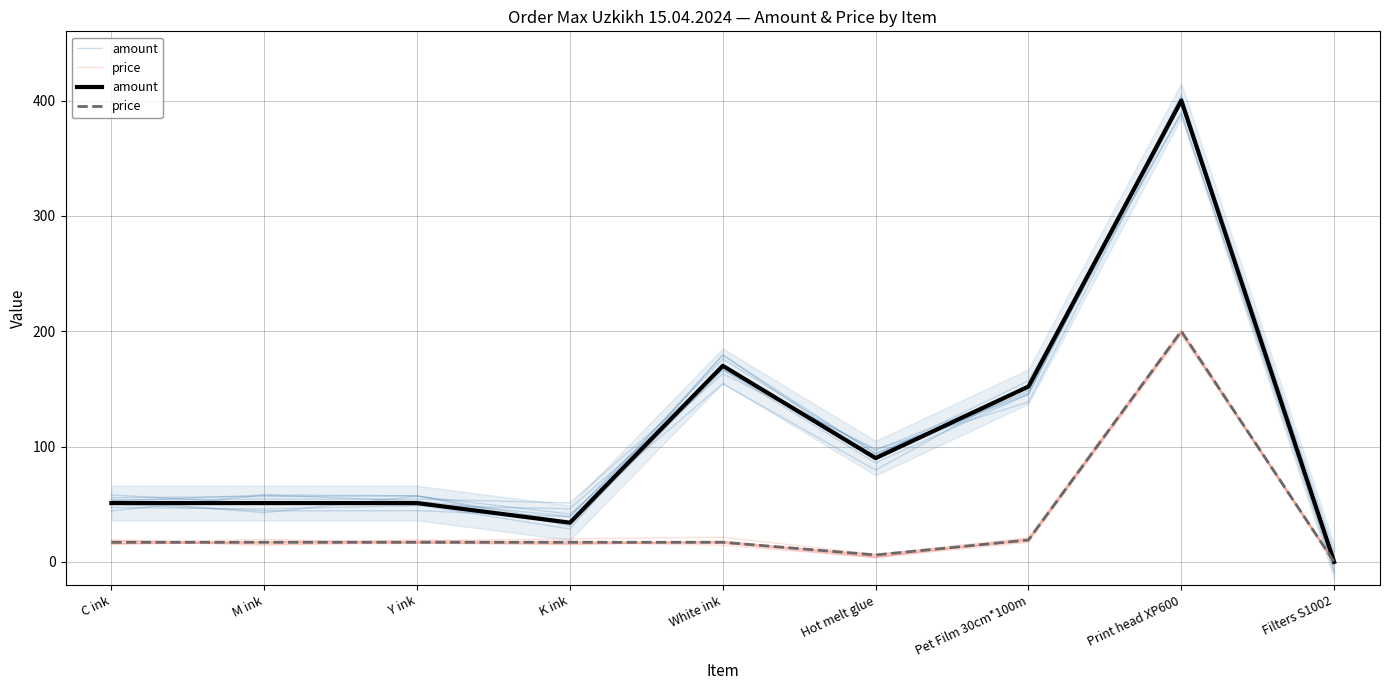

What is the sum of all amount values?

999